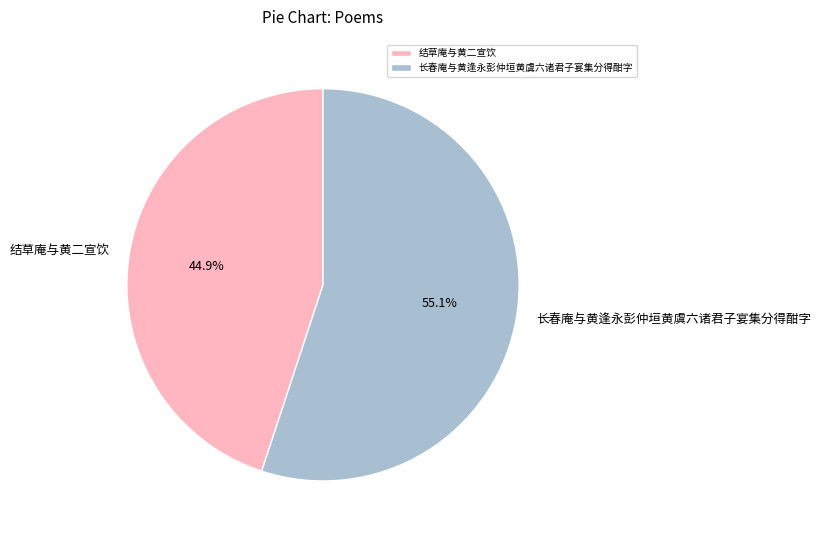

The 长春庵与黄逢永彭仲垣黄虞六诸君子宴集分得酣字 slice represents 55% of the pie. True or false?

True